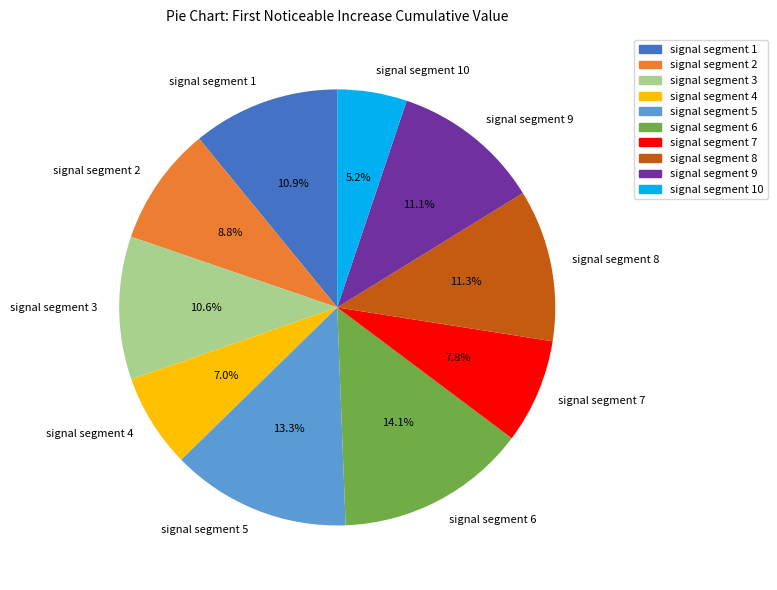

To the nearest percent, what is the difference between the largest and smallest slice percentages?

9%